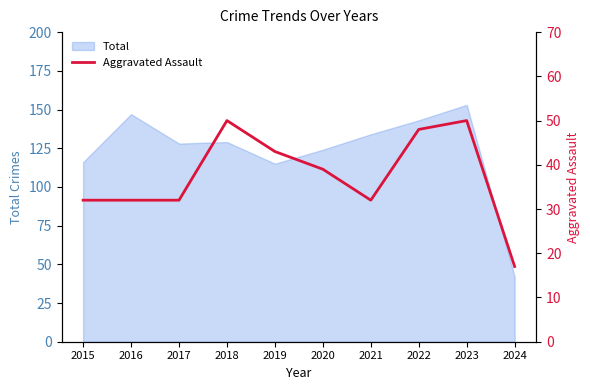

The value of Total at 2020 is 124. True or false?

True